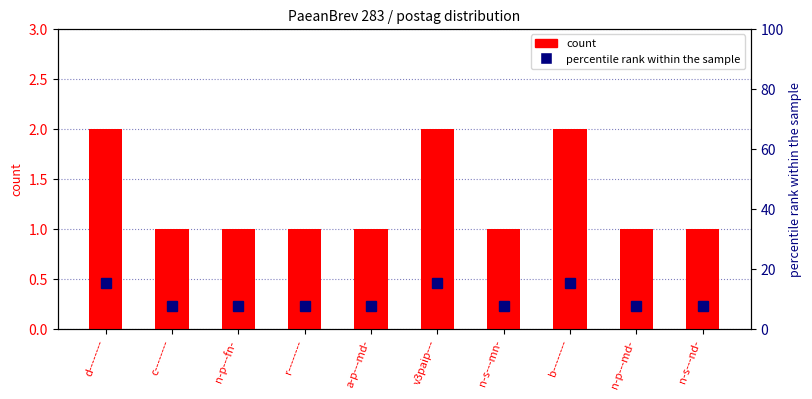

List the series in order of their overall mean, lowest first.

count, percentile rank within the sample